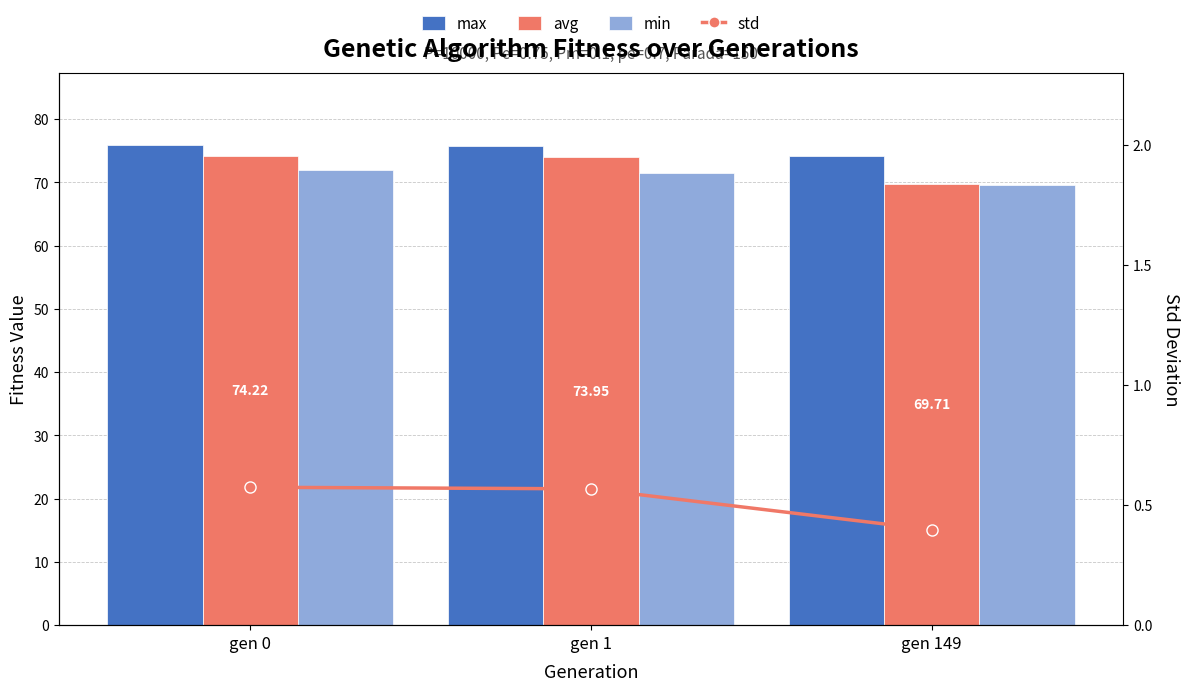

The min series shows 92.4 at gen 149. True or false?

False